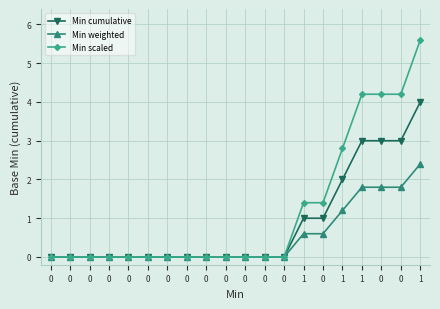

Which series has the widest spread of values?

Min scaled